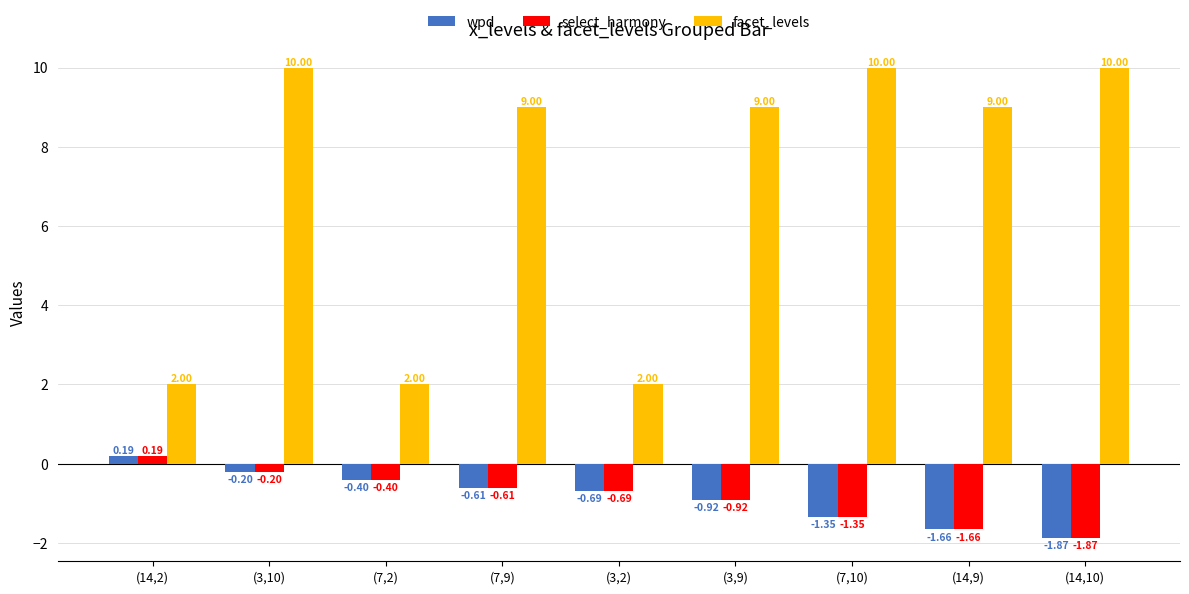

What is the total value across all series at (14,2)?

2.4